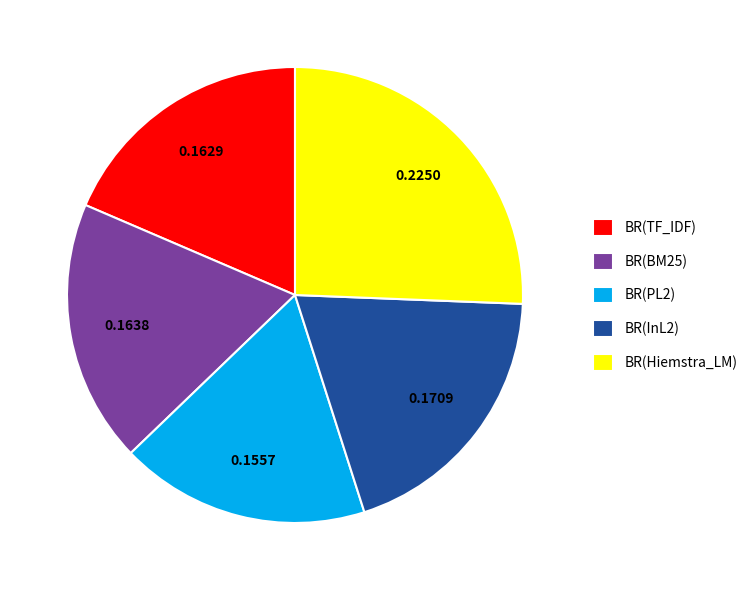

Is there a majority slice in this chart?

No